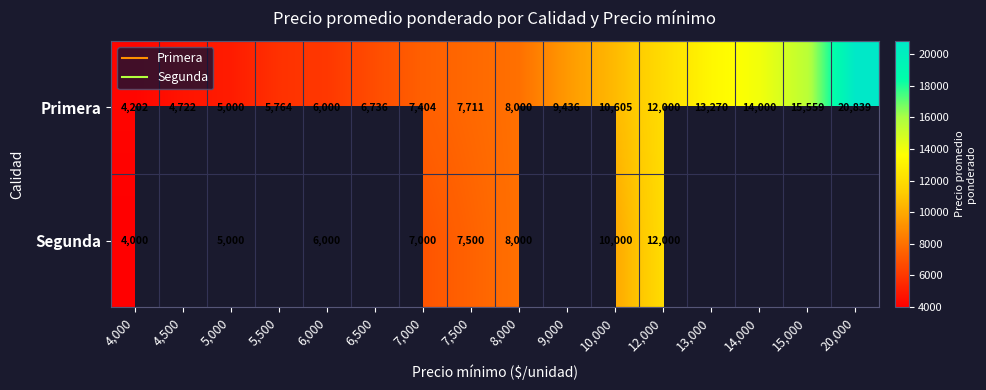

What is the maximum value shown in the chart?

20839.0